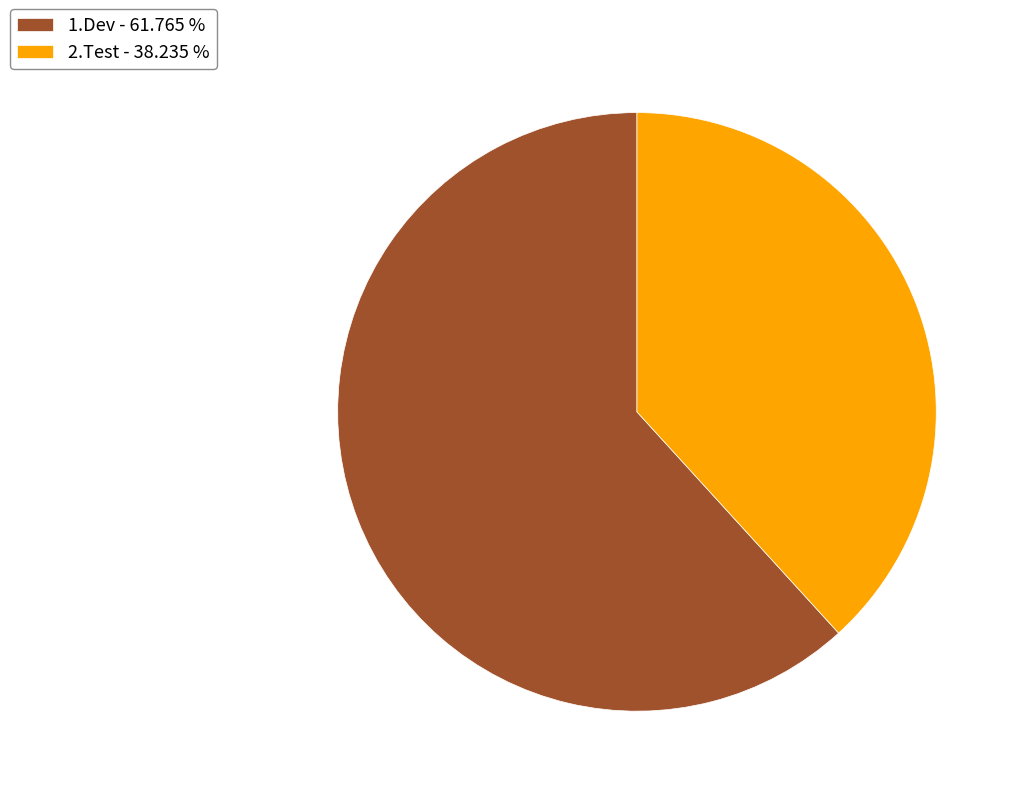

How many slices are in this pie chart?

2